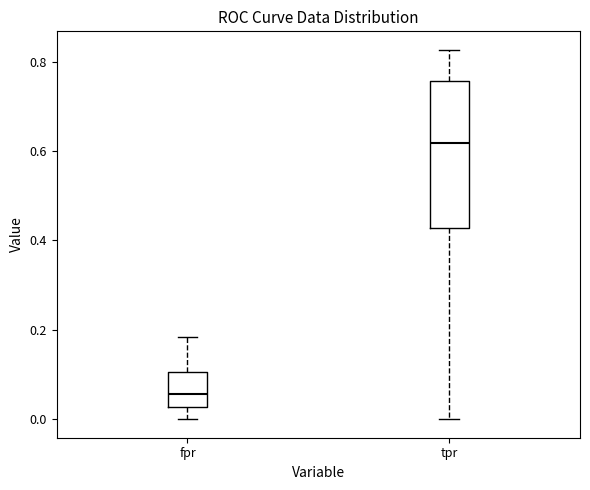

Reading left to right, read every box against the y-axis: the position of its median line, the range the box covers, and the ends of its whiskers. The values are not printed on the chart, so give them approximately, as read against the axis.

fpr: median 0.06, box 0.02 to 0.10, whiskers 0.00 to 0.18
tpr: median 0.62, box 0.42 to 0.76, whiskers 0.00 to 0.82